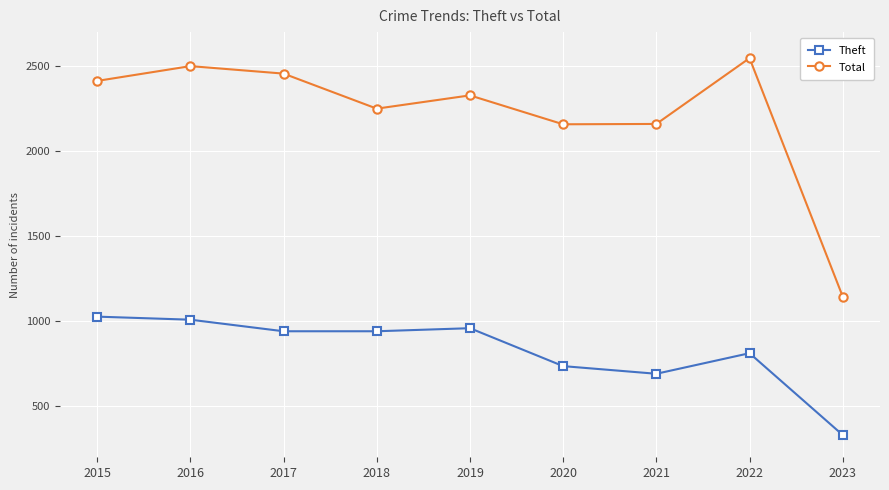

At 2021, list the series in order from smallest to largest.

Theft, Total